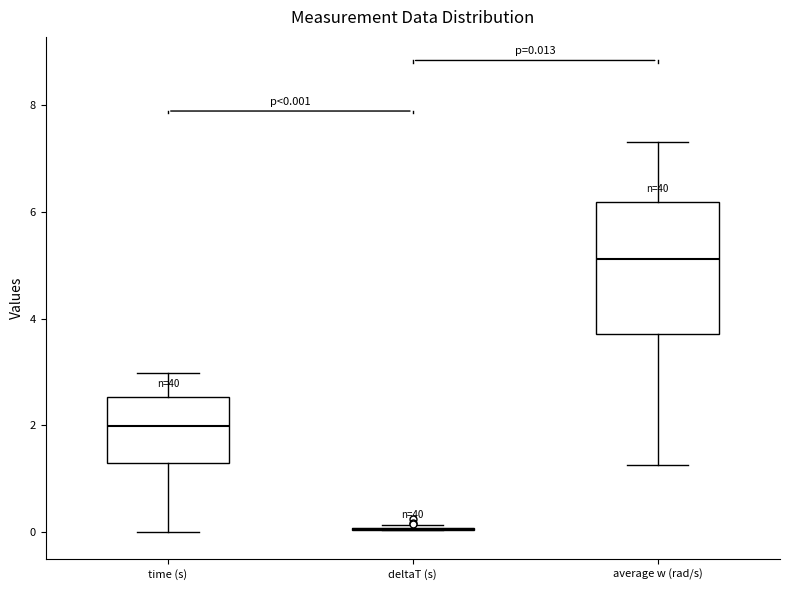

Which box is the tallest, from its lower edge to its upper edge?

average w (rad/s)